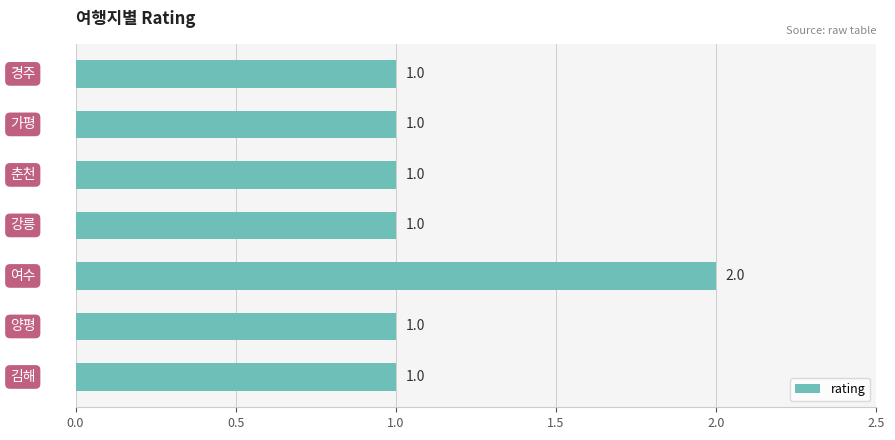

What is the sum of all values?

8